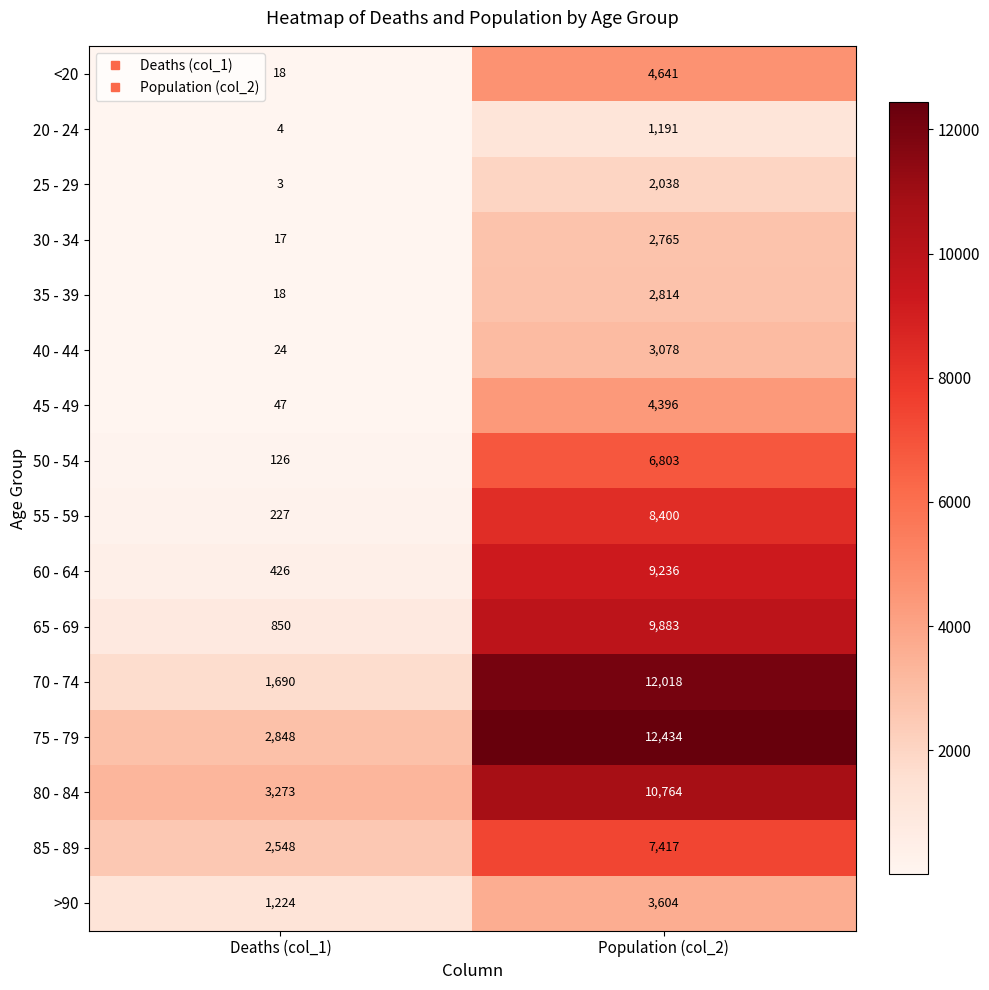

What is the spread (max minus min) of values at Population (col_2)?

11243